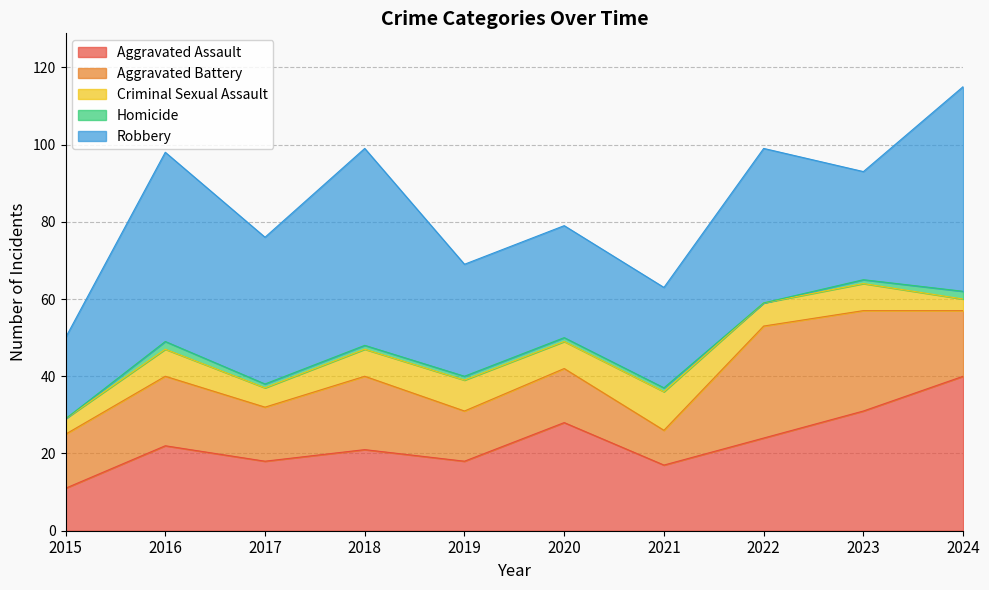

At how many categories does at least one series exceed 10?

10